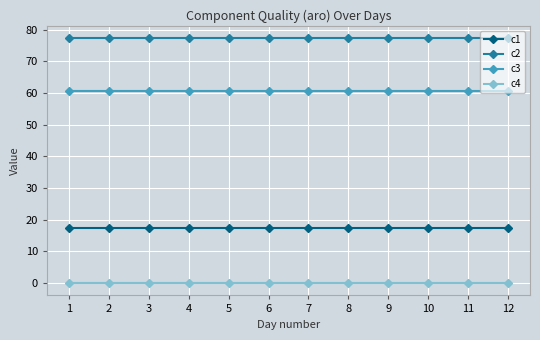

What is the difference between the highest and lowest values at 1?

77.3